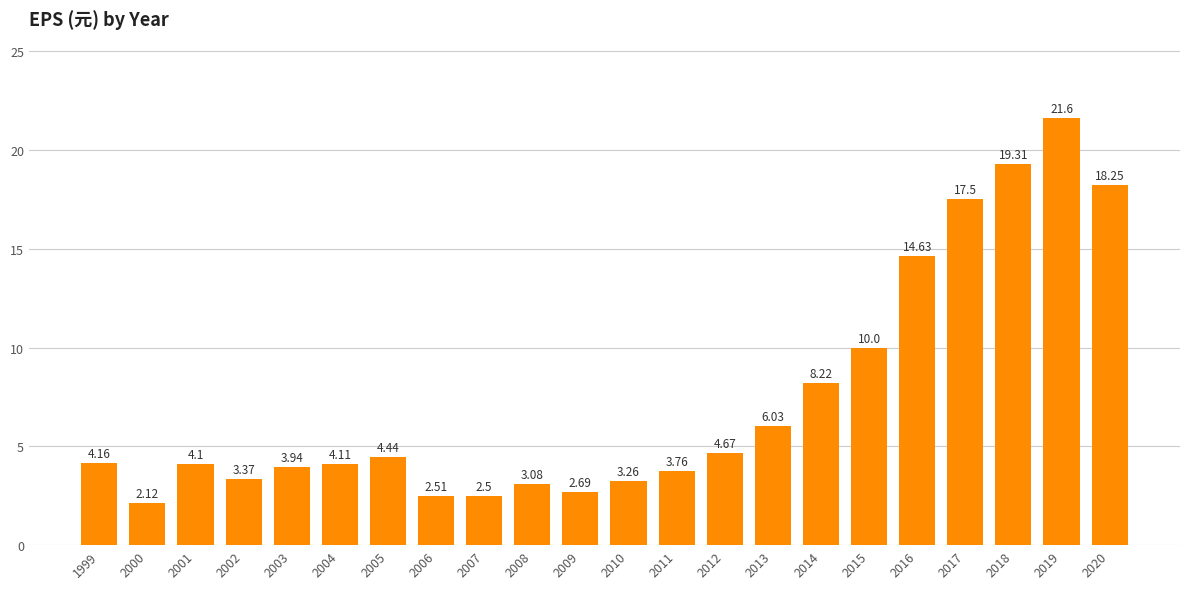

List the labels in order of value, smallest first.

2000, 2007, 2006, 2009, 2008, 2010, 2002, 2011, 2003, 2001, 2004, 1999, 2005, 2012, 2013, 2014, 2015, 2016, 2017, 2020, 2018, 2019